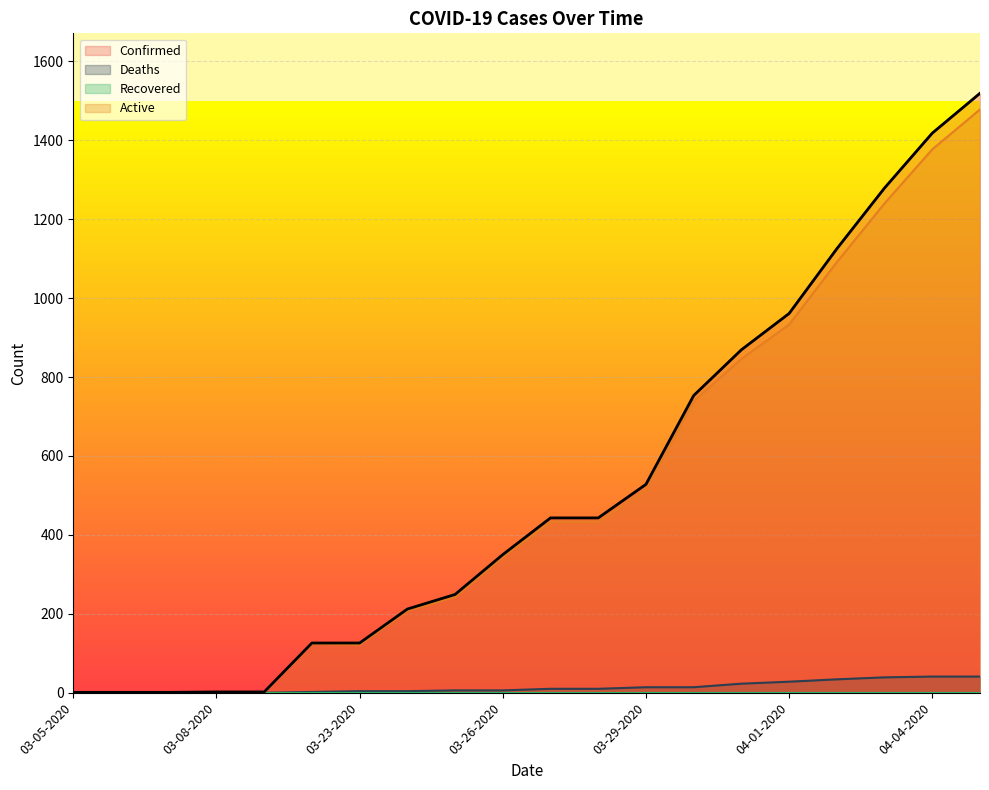

At which category does the chart reach its minimum across all series?

03-05-2020